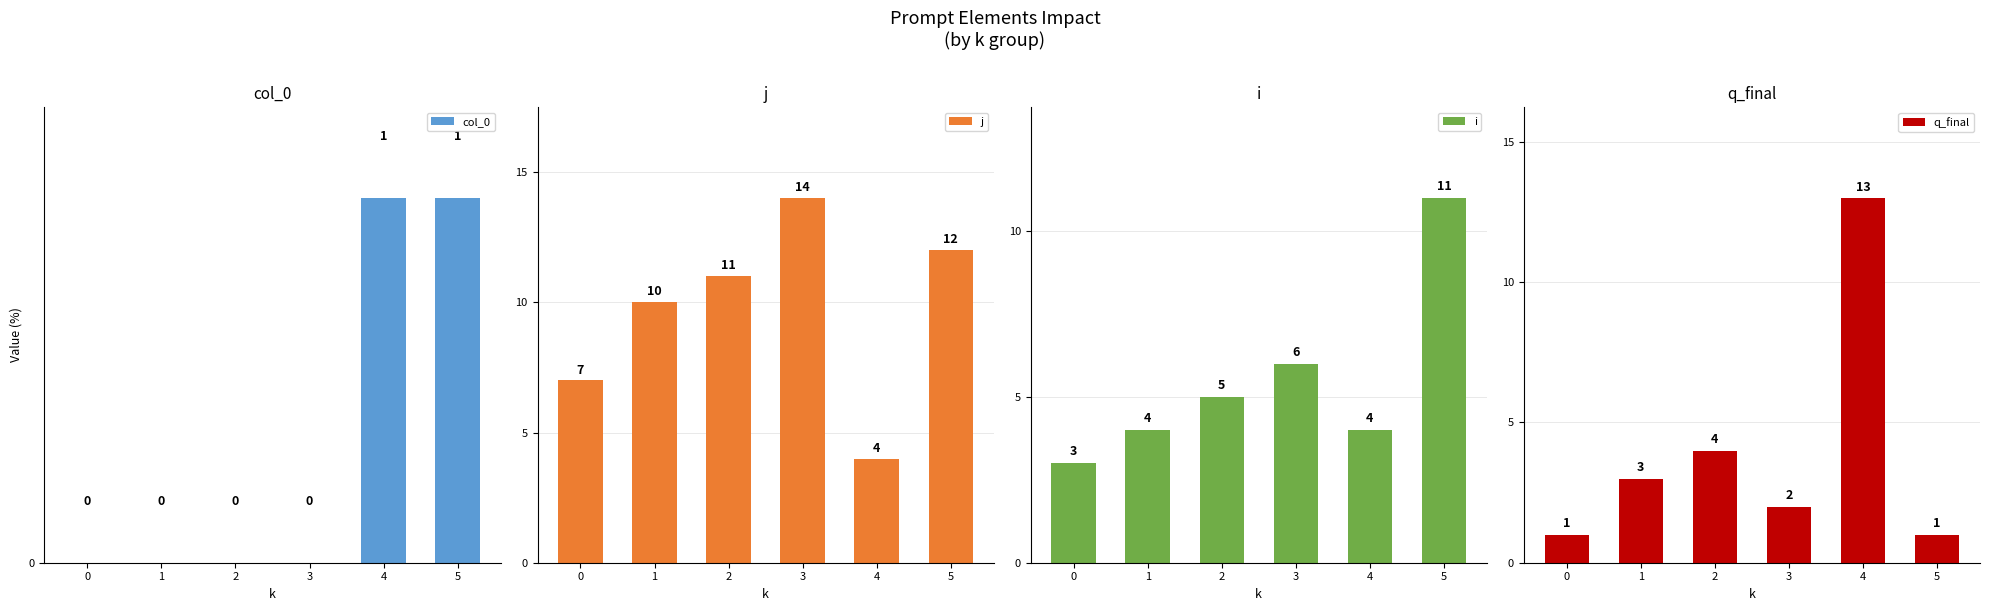

Reading right to left, what are all the values shown in this chart?

col_0: 1	1	0	0	0	0
j: 12	4	14	11	10	7
i: 11	4	6	5	4	3
q_final: 1	13	2	4	3	1